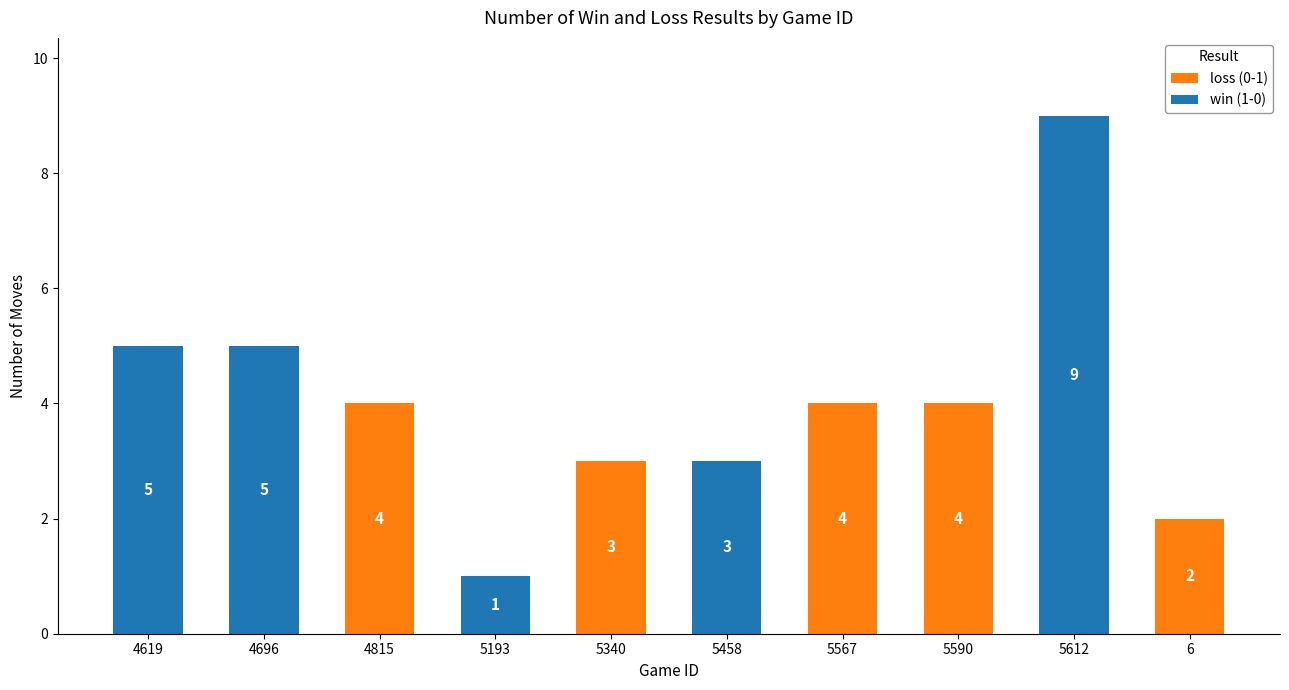

Count the number of categories in the chart.

10